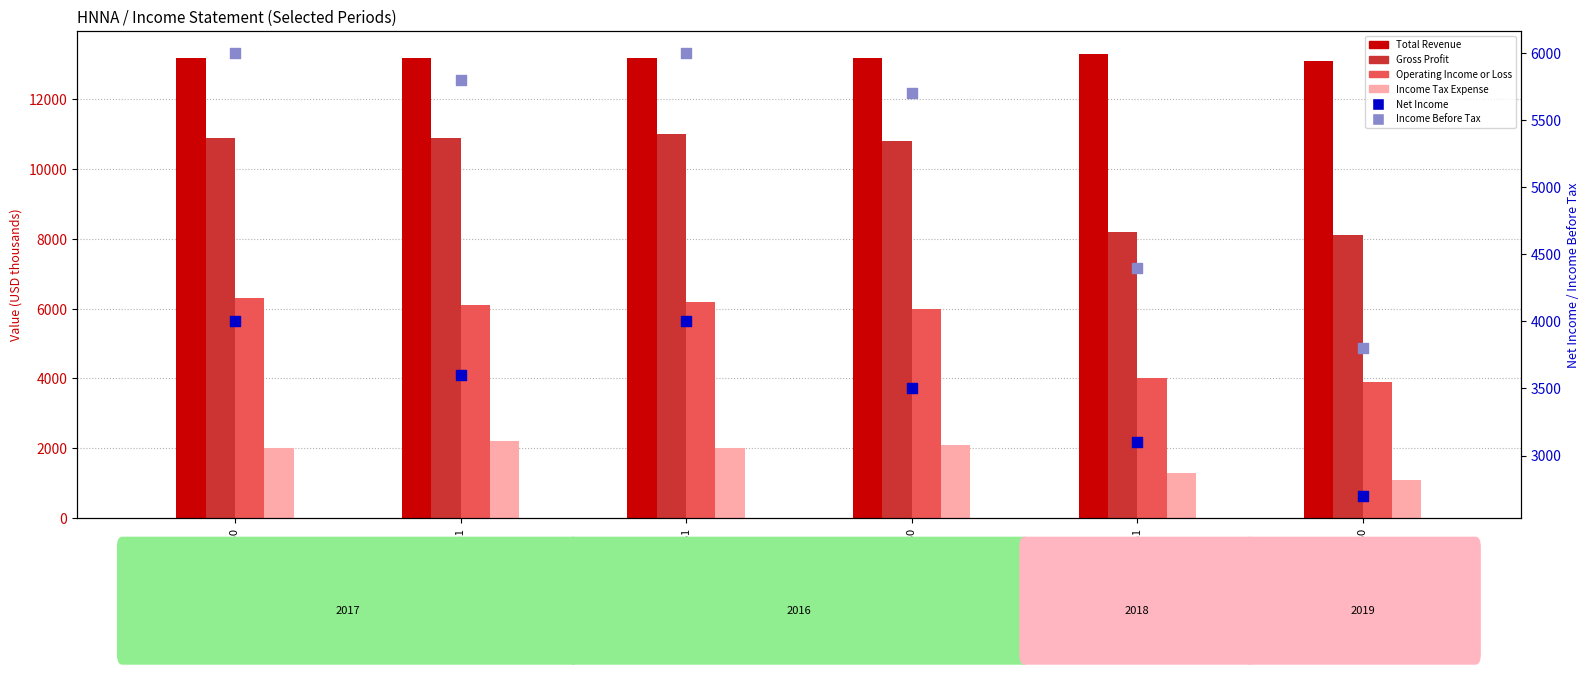

What are all the series names shown in the legend?

Total Revenue, Gross Profit, Operating Income or Loss, Income Tax Expense, Net Income, Income Before Tax